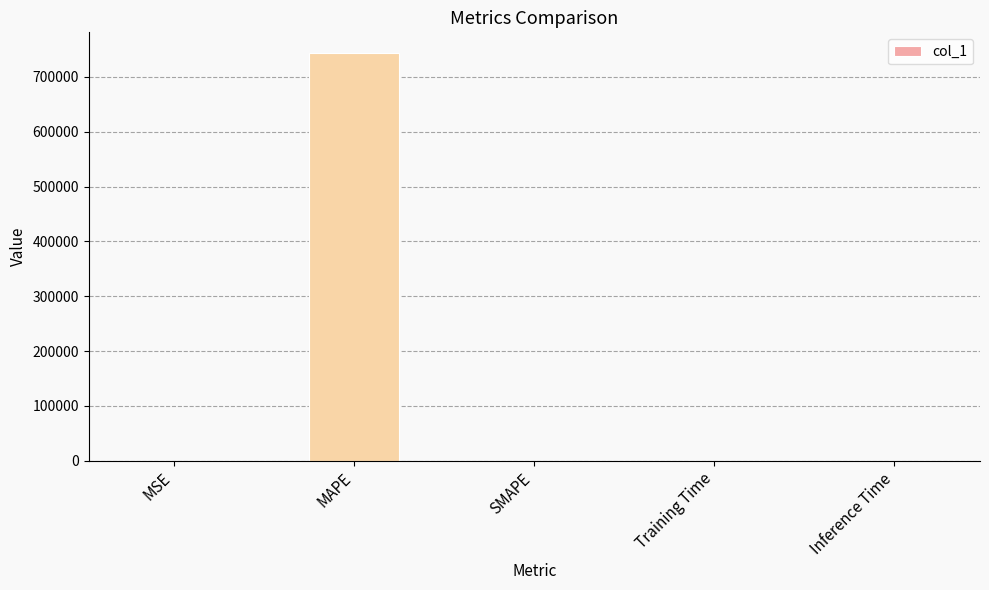

Which label corresponds to the largest value in the chart?

MAPE